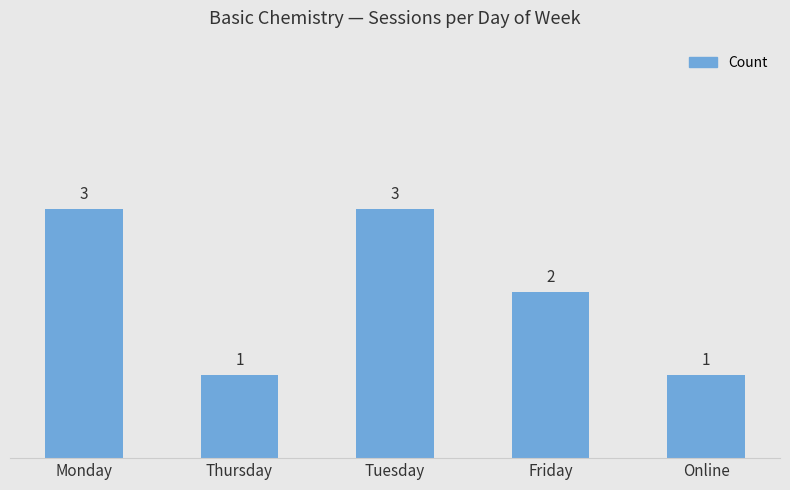

What is the value of the 1st bar from the left?

3